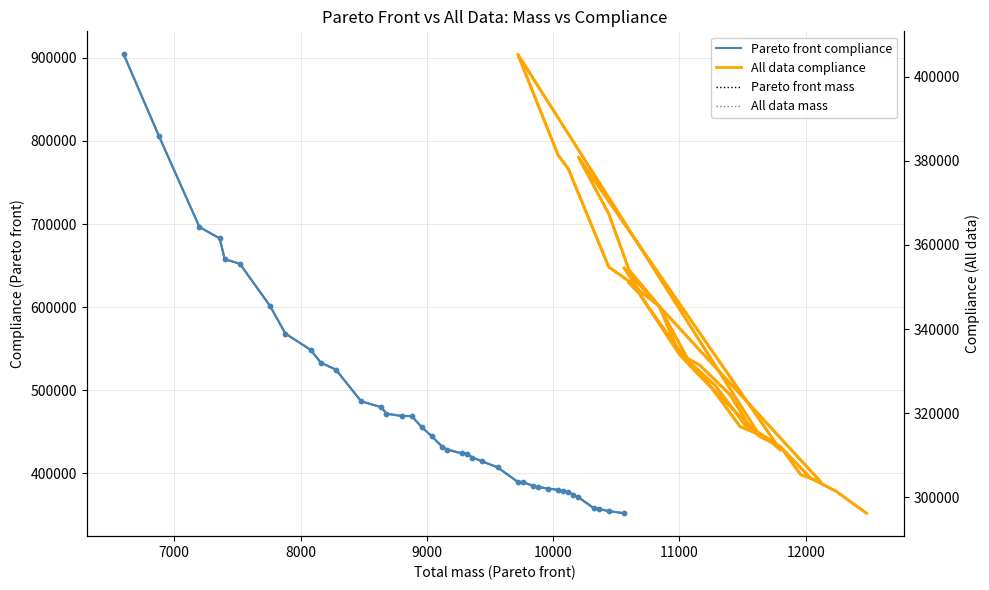

Which series has the largest total across all categories?

Pareto front compliance